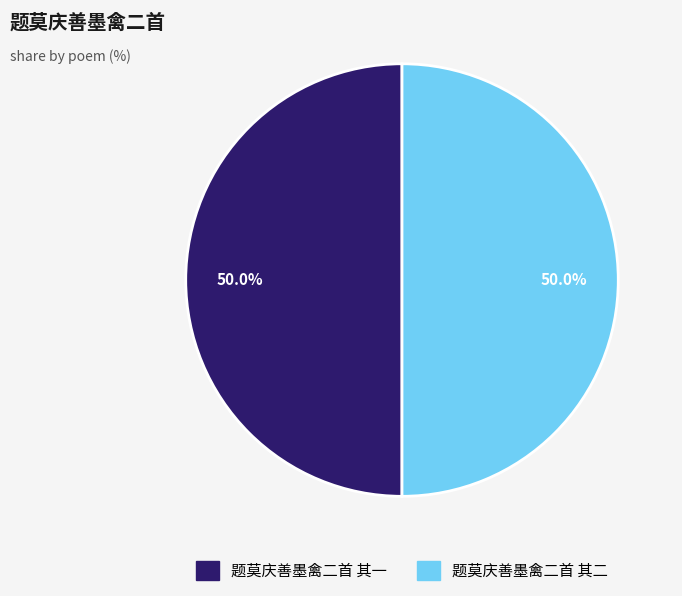

Approximately how many times larger is the value at 题莫庆善墨禽二首 其二 compared to 题莫庆善墨禽二首 其一?

1.0